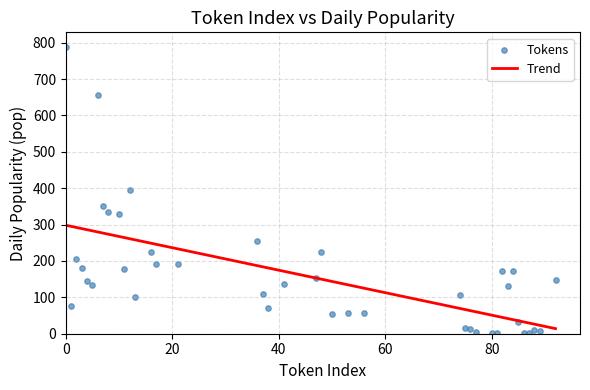

What is the range of X values (max minus min)?

92.0